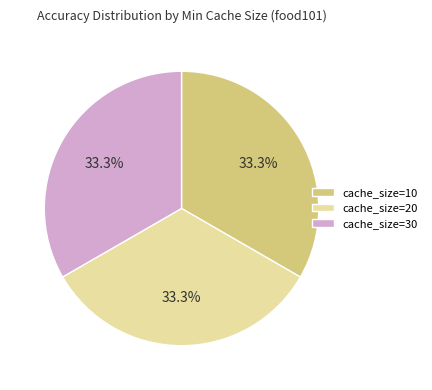

Does cache_size=20 account for over 50% of the chart?

No